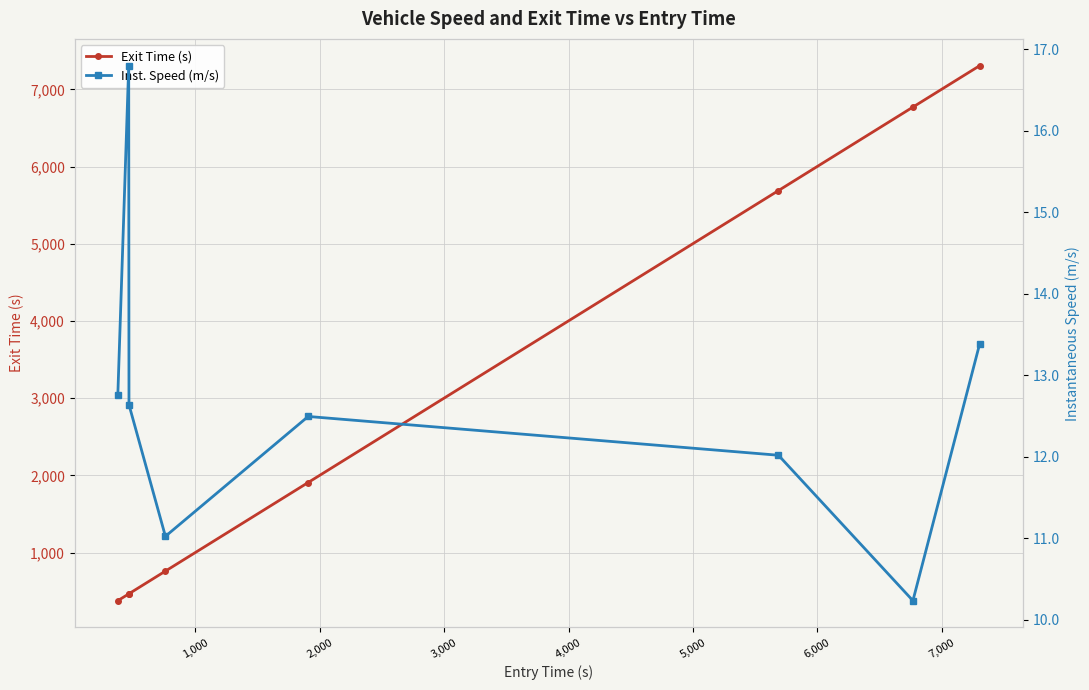

What is the difference between the second highest and minimum values in the Exit Time (s) series?

6392.3